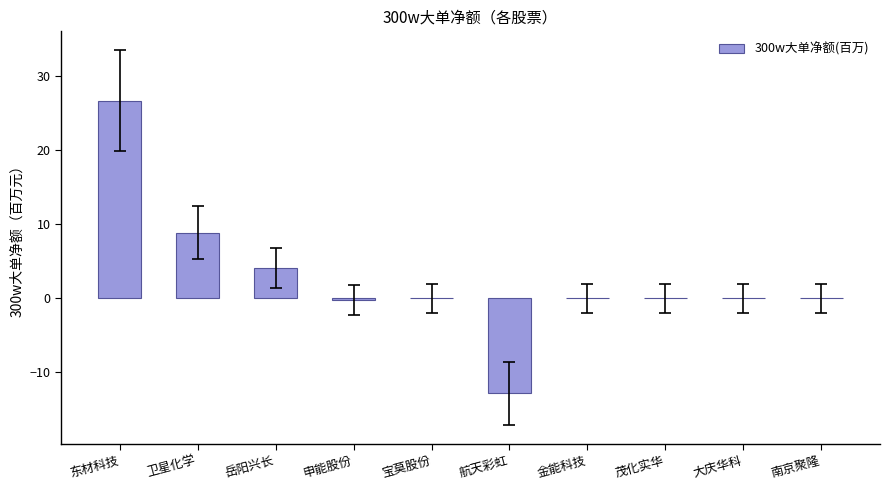

What is the sum of all values?

26.7